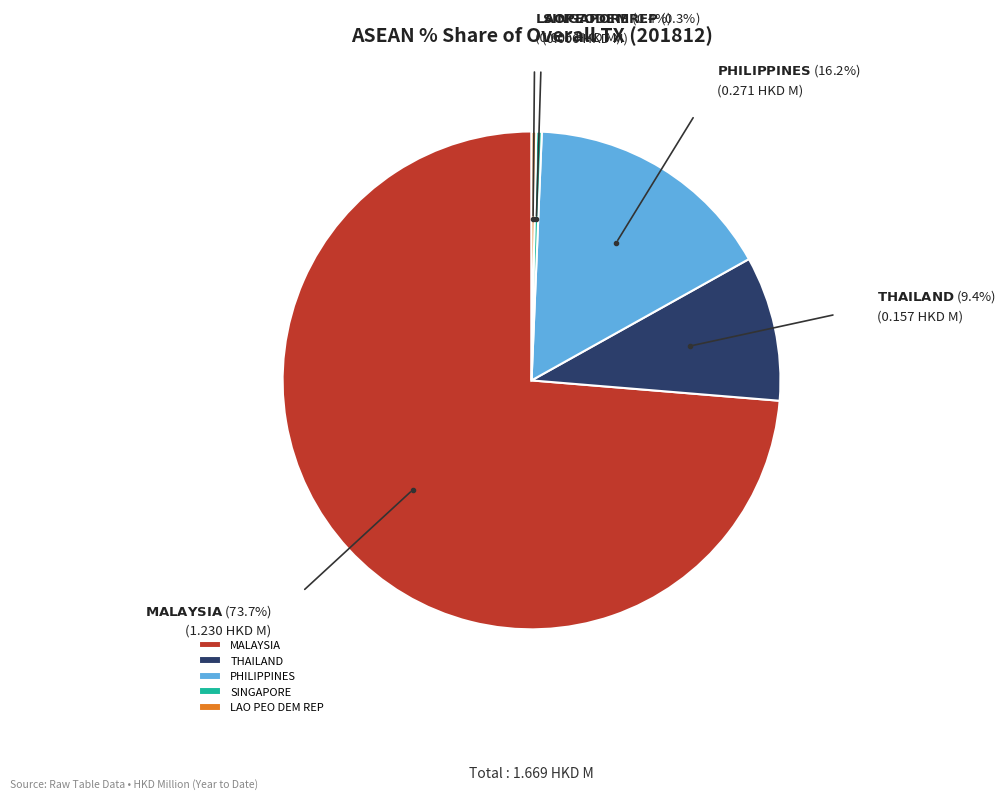

Combined, do LAO PEO DEM REP and MALAYSIA account for over 50%?

Yes